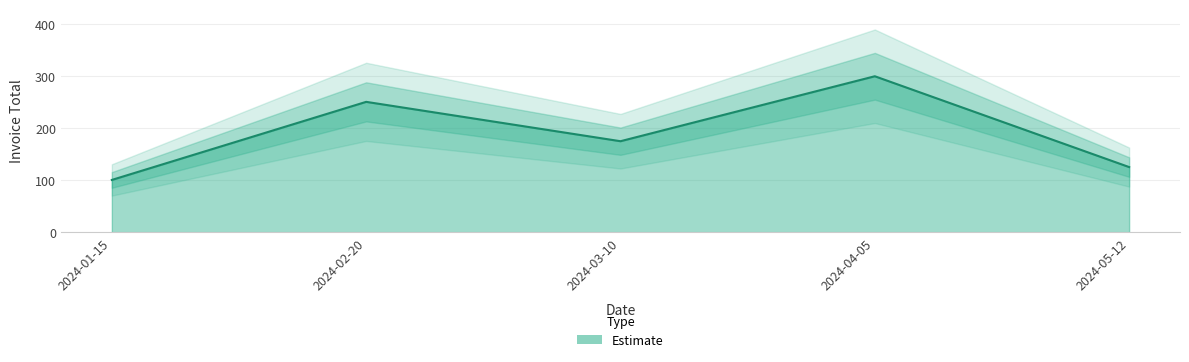

Does the chart display data point markers on the line(s)?

No